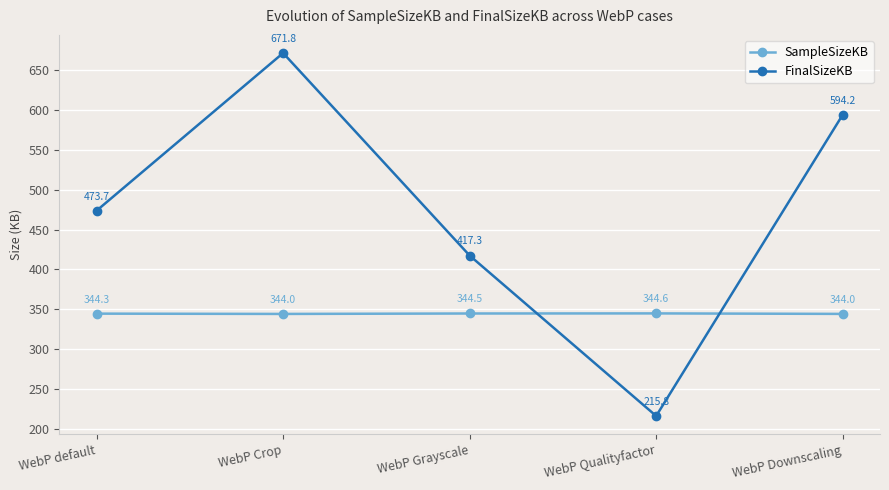

What is the average value of the SampleSizeKB series?

344.3